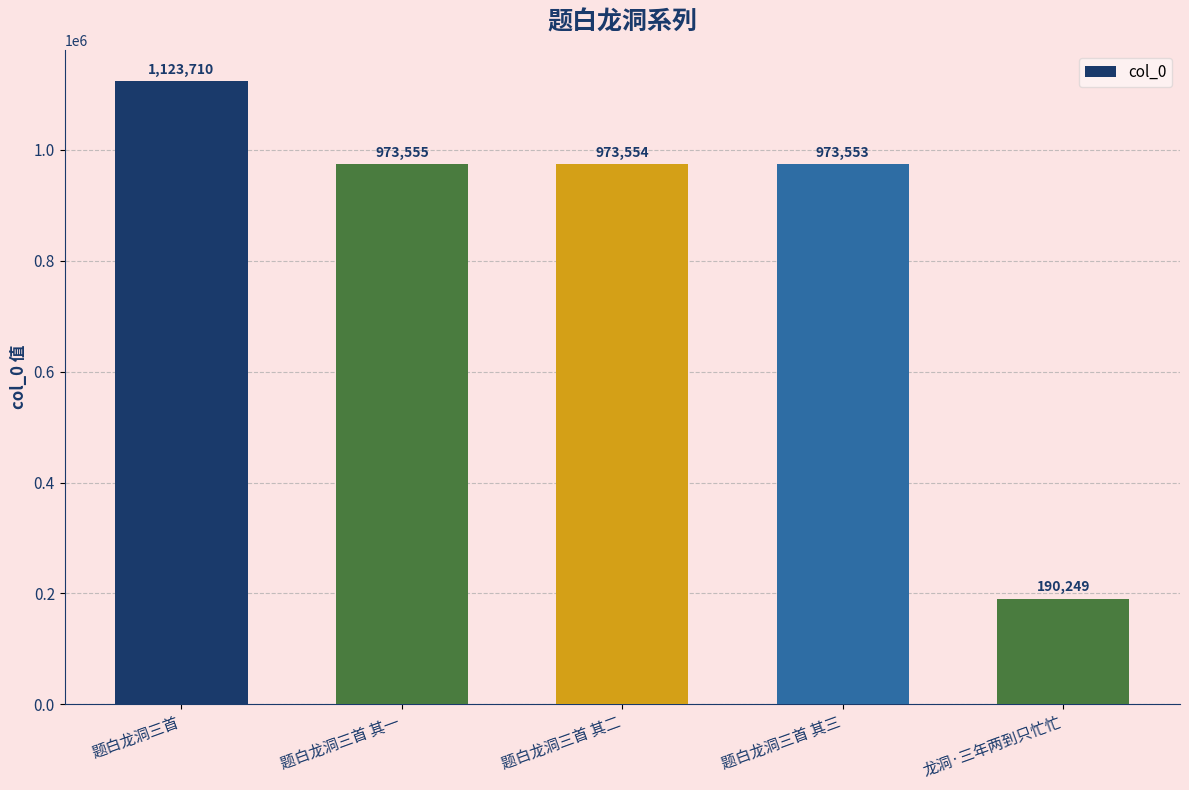

What is the change in value from 题白龙洞三首 to 题白龙洞三首 其三?

-150157